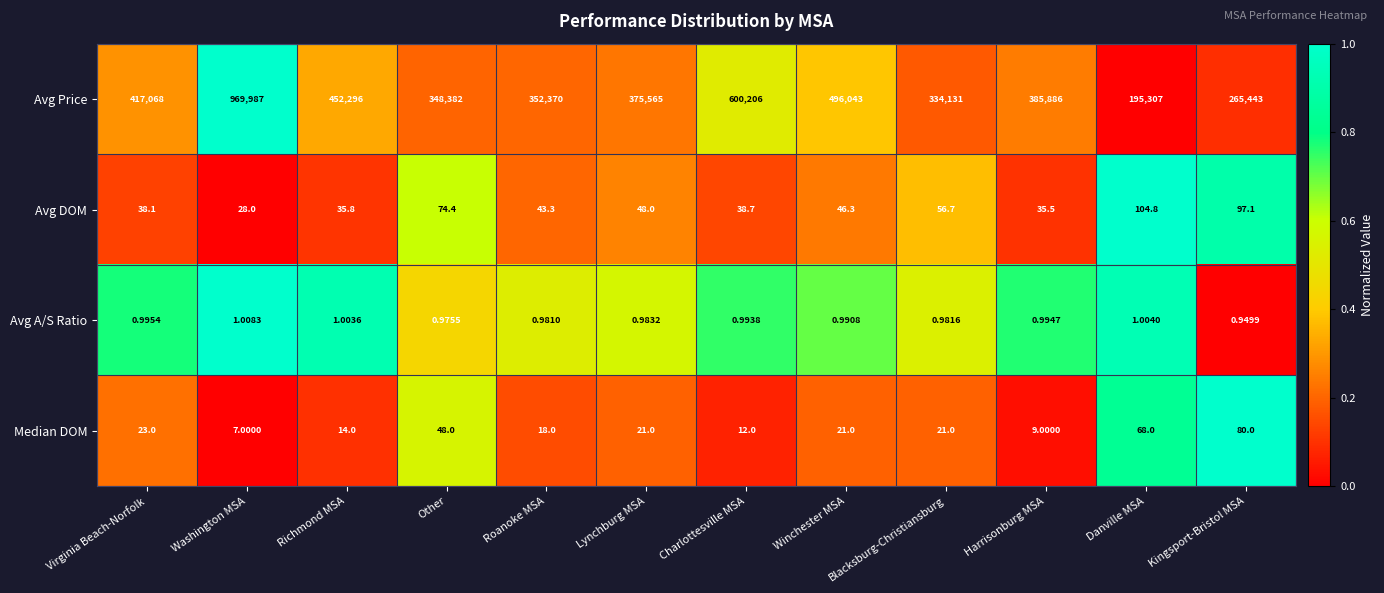

Which series changed the most between Roanoke MSA and Lynchburg MSA?

Avg Price